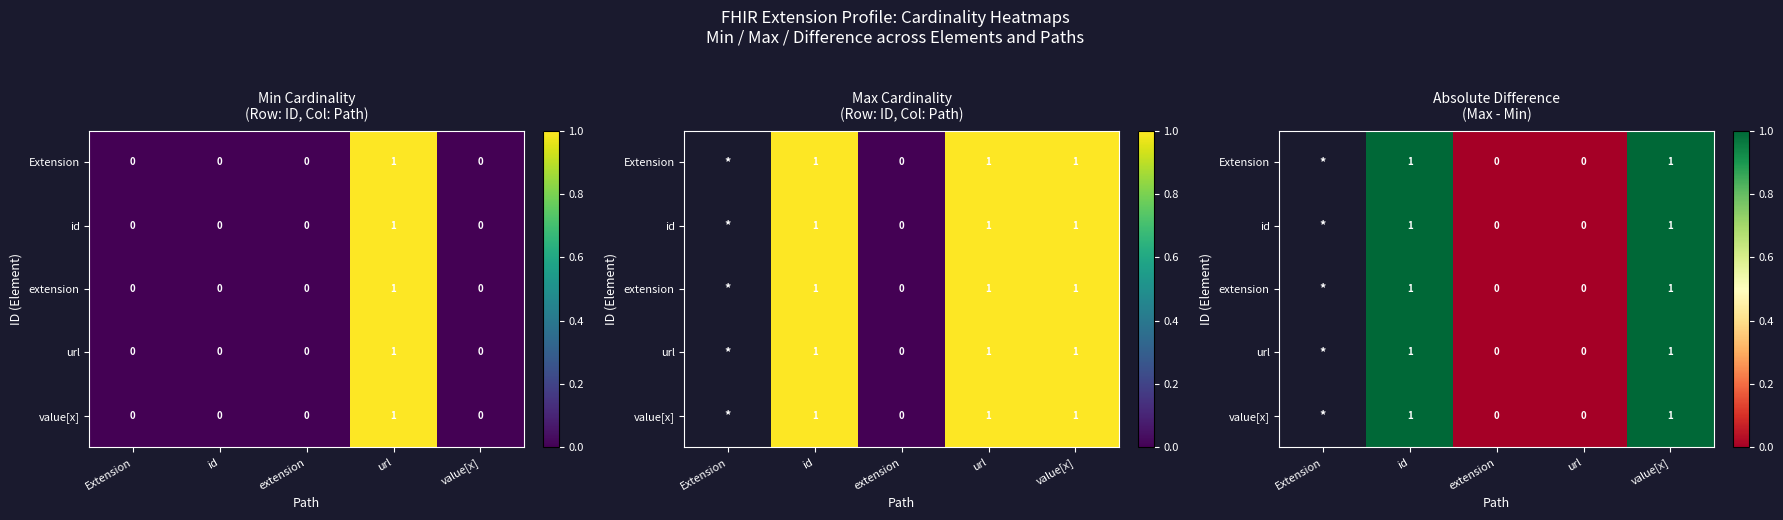

True or false: Extension has a value of 1.0 at id.

True